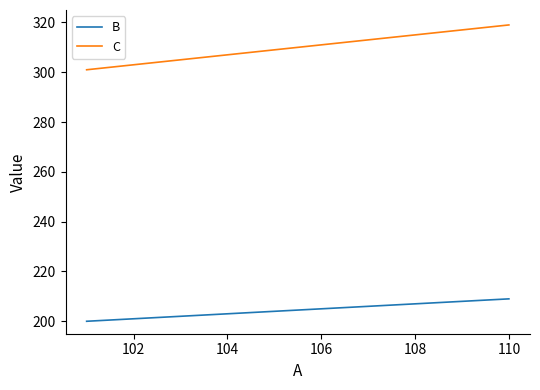

What is the minimum value shown in the chart?

200